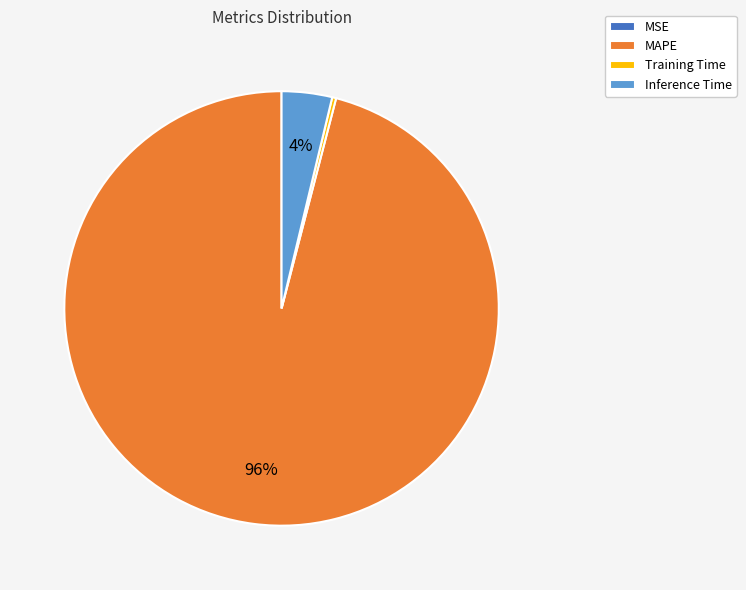

Which slice is the largest?

MAPE